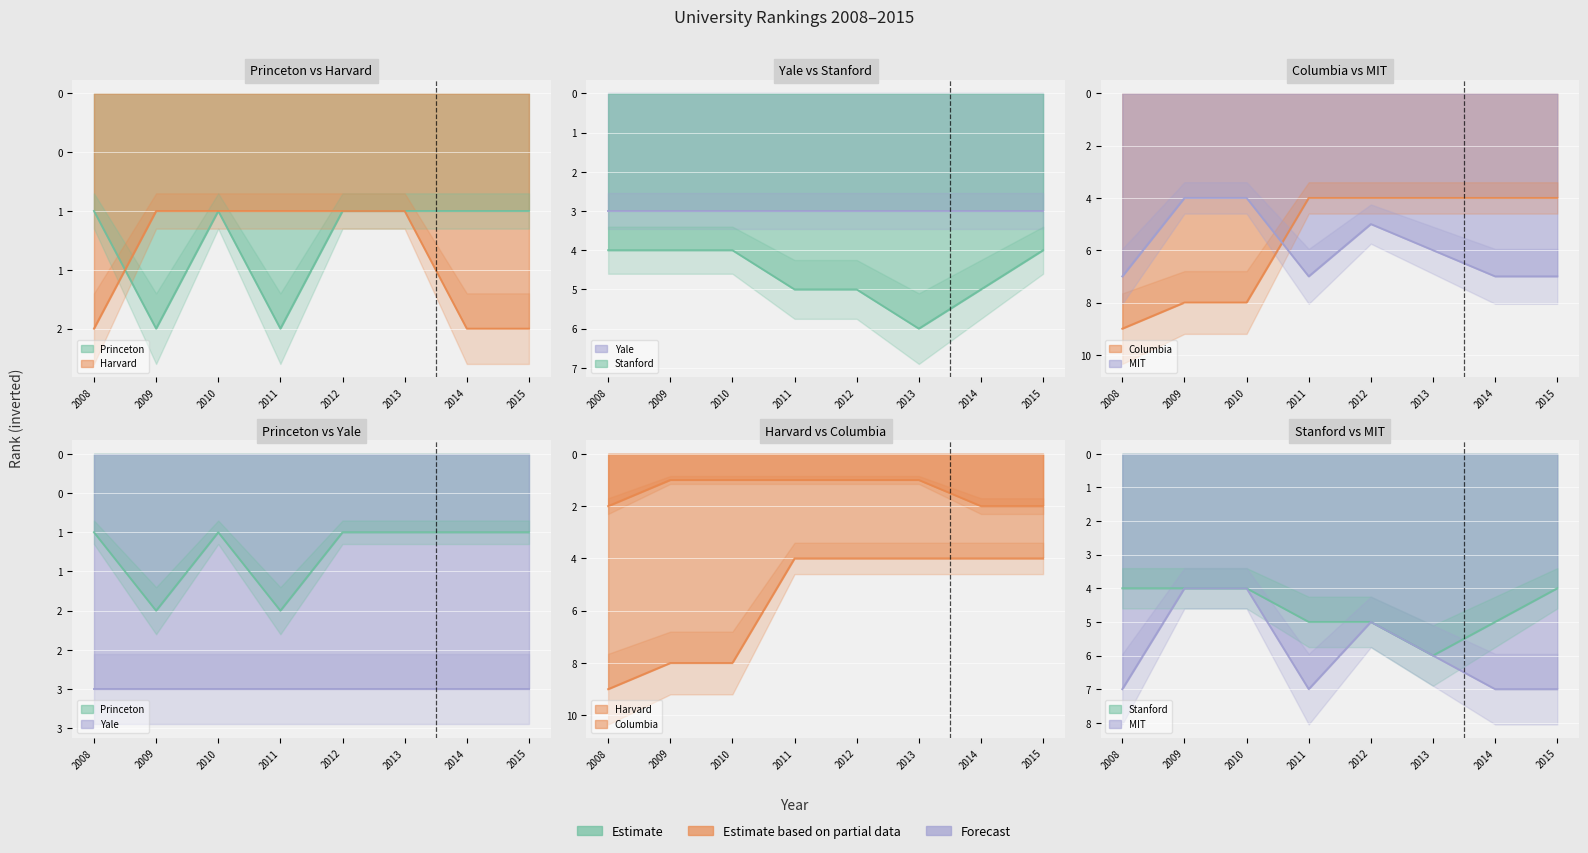

True or false: Harvard has a value of 0 at 2012.

False